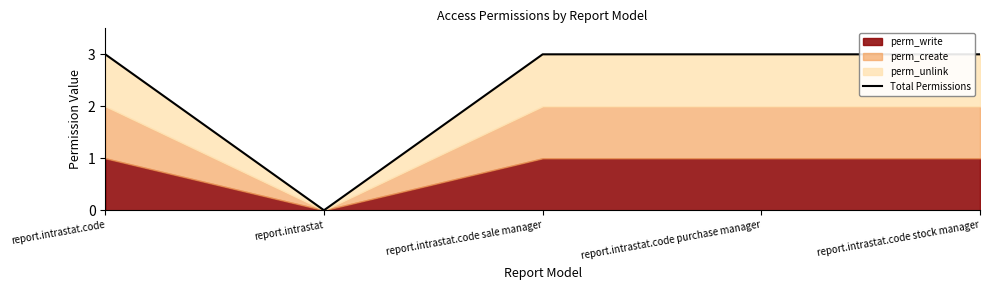

What is the sum of all values?

12